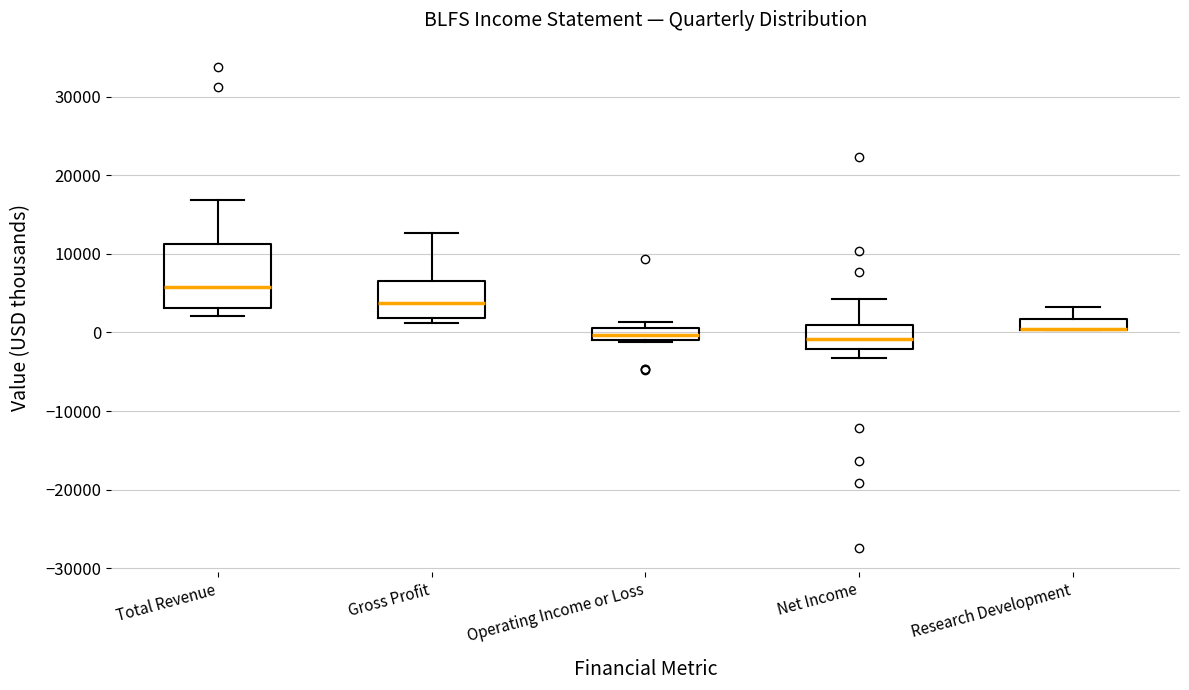

Which box is the tallest, from its lower edge to its upper edge?

Total Revenue